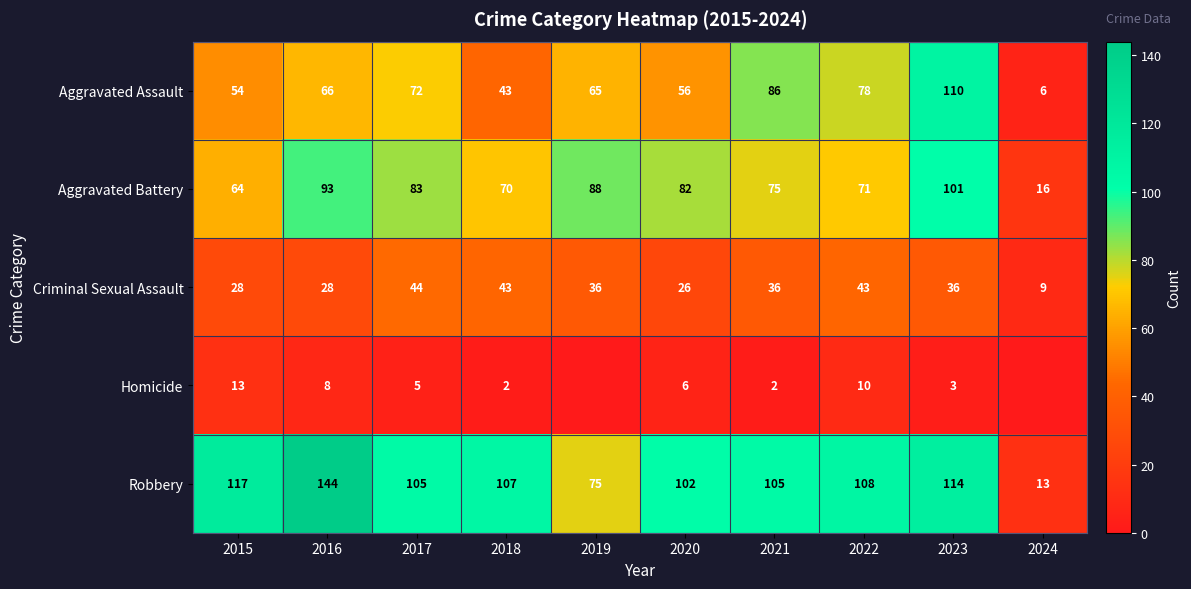

How many values in the Aggravated Assault series are below 66?

5